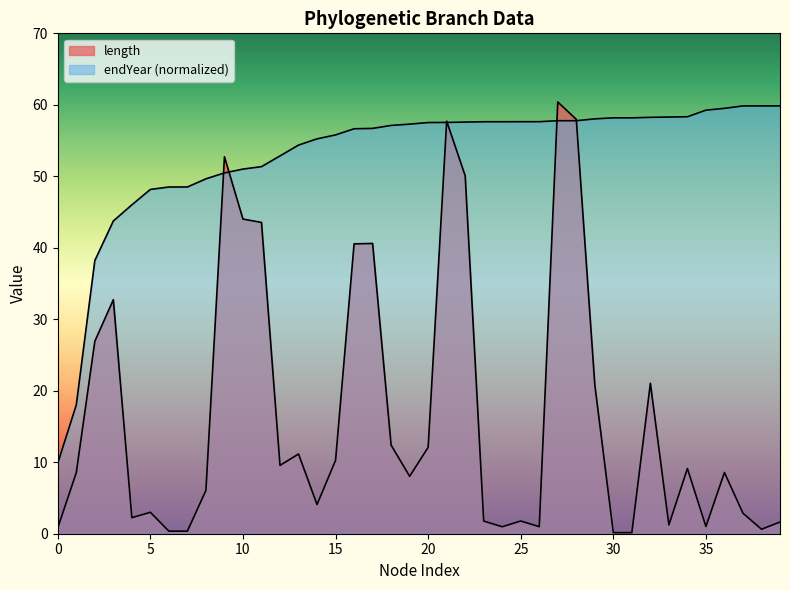

How many lines are shown in the chart?

2